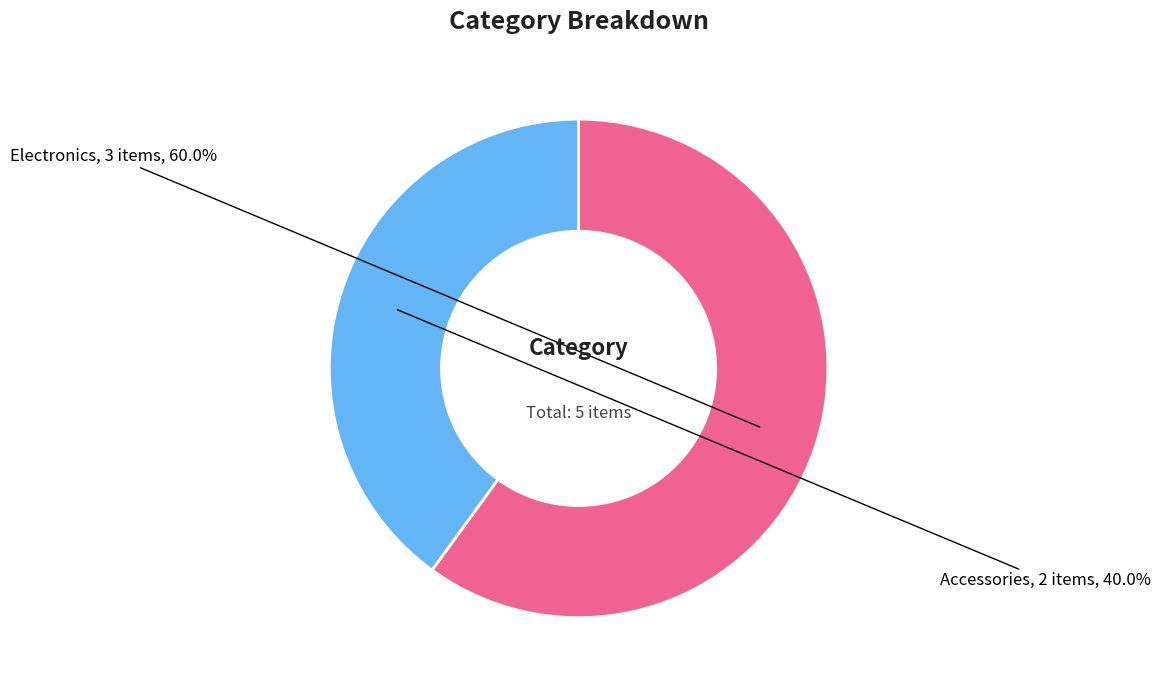

What portion of the pie excludes Accessories?

60.0%